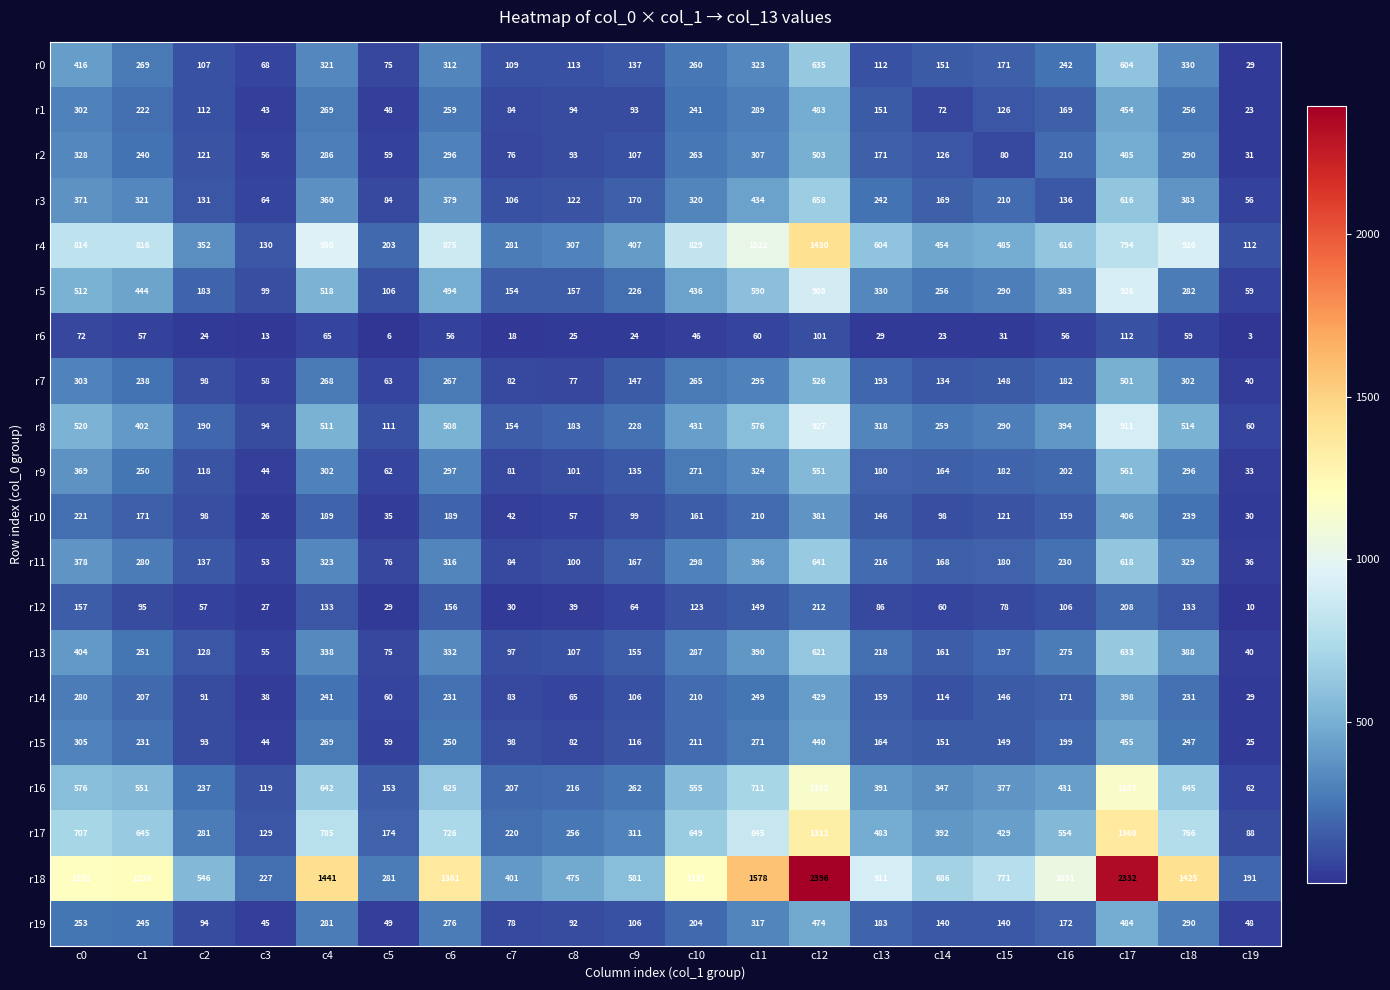

At how many categories does at least one series exceed 413?

16